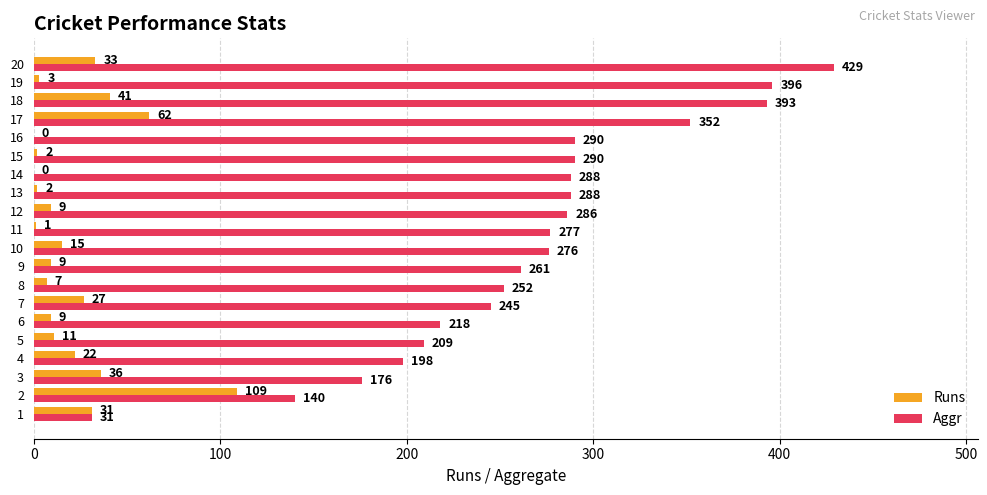

What is the sum of the Runs values at 4 and 8?

29